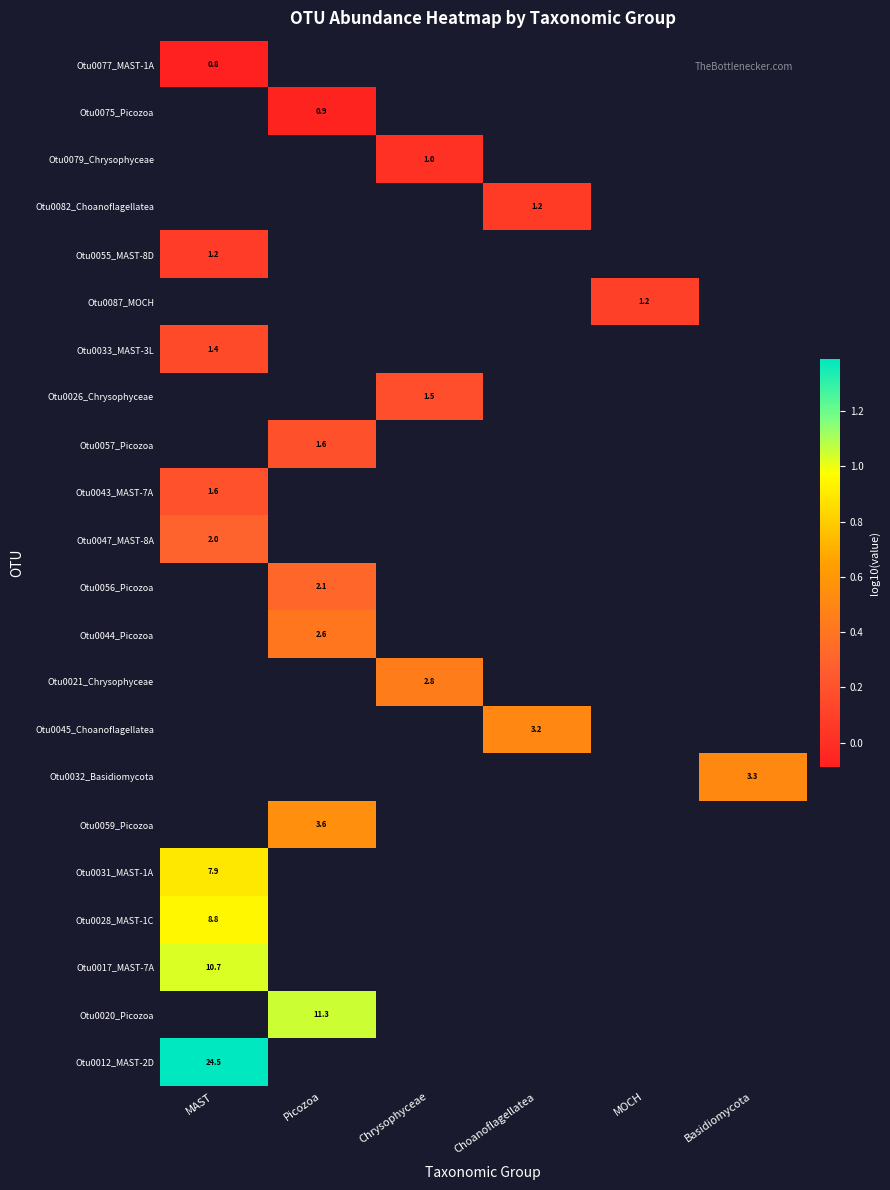

Is the value of Otu0044_Picozoa at Picozoa greater than the value of Otu0059_Picozoa at Picozoa?

No